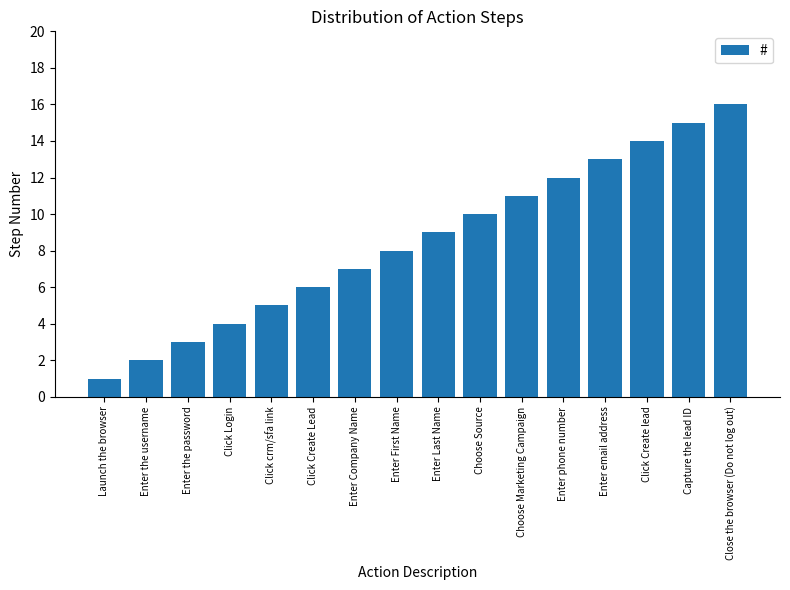

Does the chart contain any negative values?

No